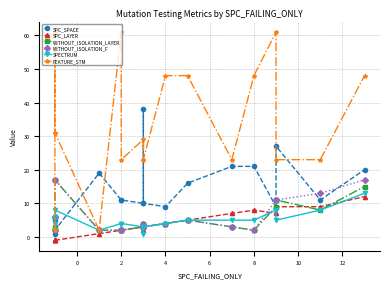

At which category does the chart reach its peak across all series?

2